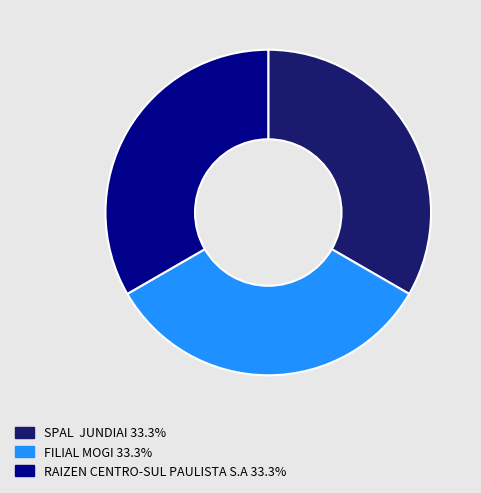

Does any single category account for the majority?

No